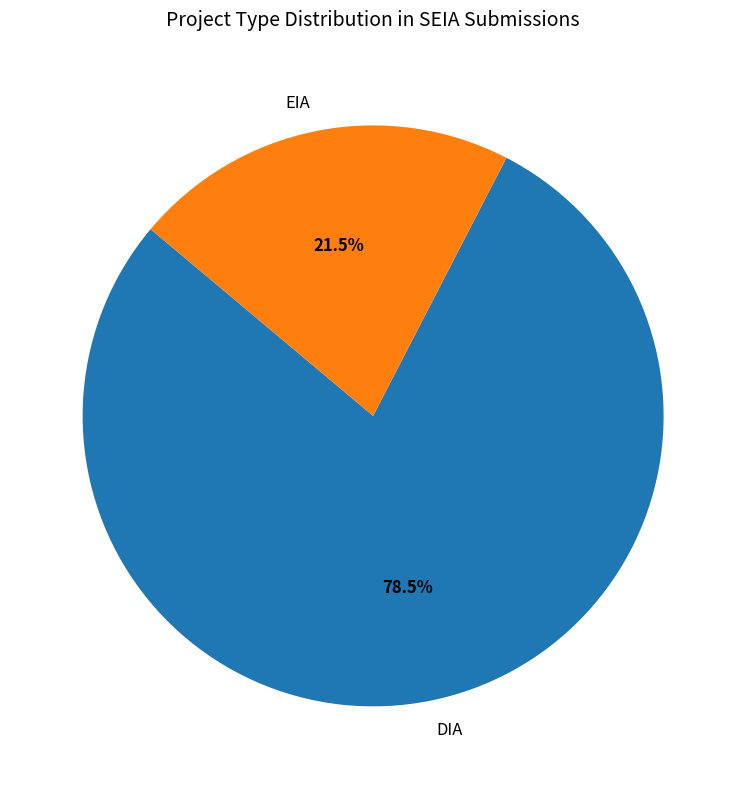

The DIA slice represents 89% of the pie. True or false?

False